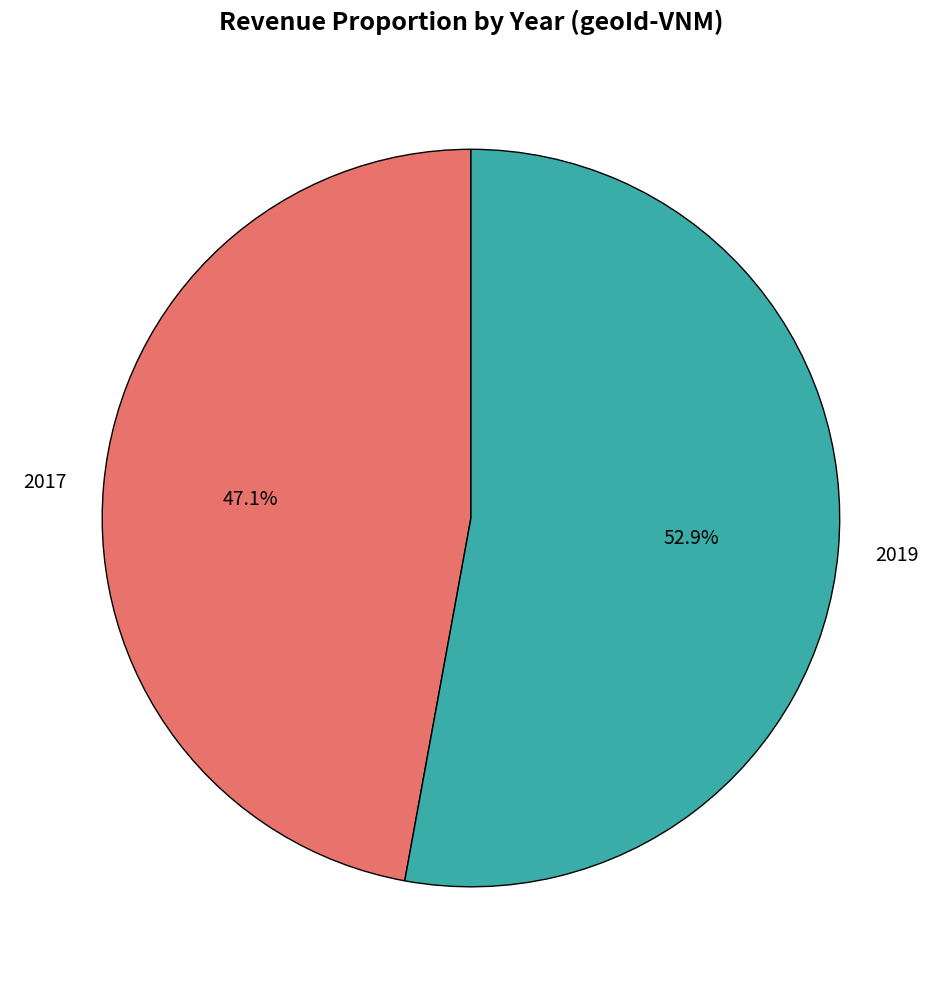

What percentage is the 2017 slice, to the nearest percent?

47%